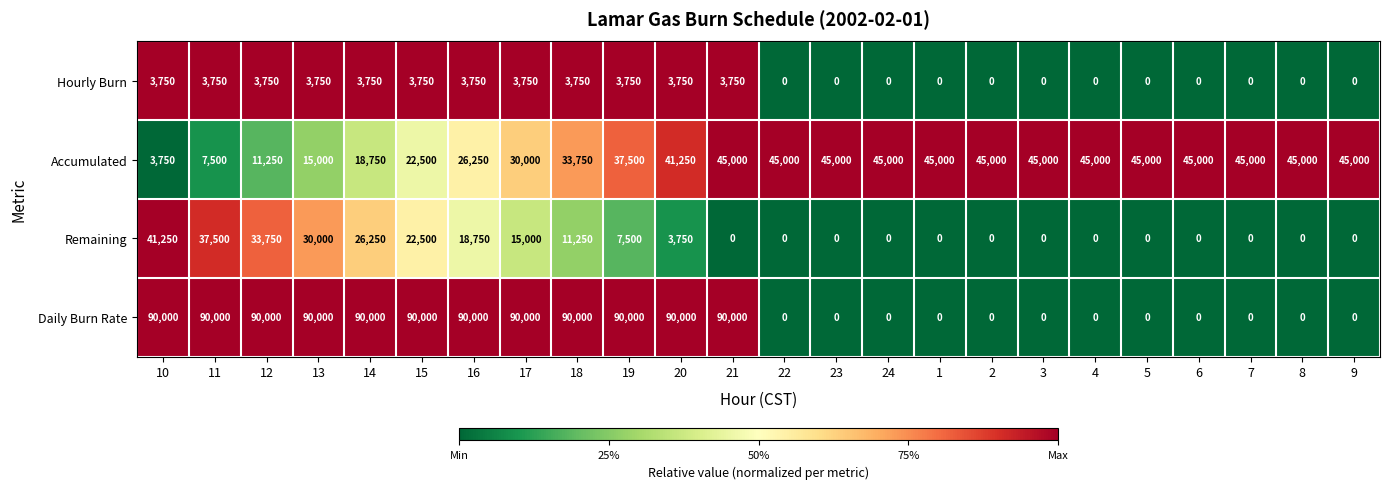

What is the maximum value for Accumulated?

45000